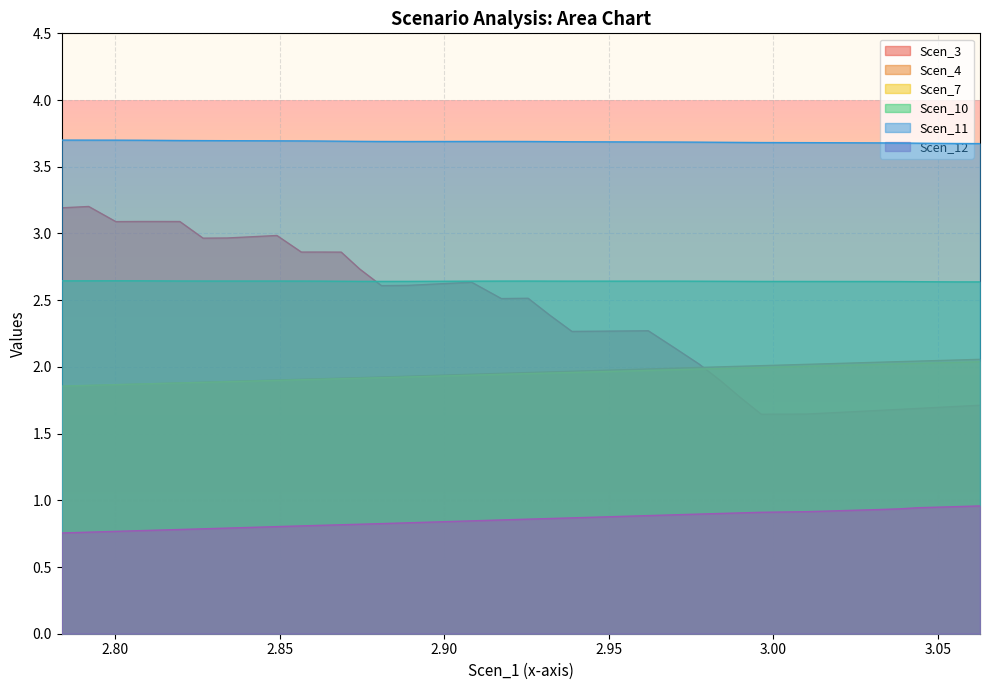

Which has a higher value, 2.7919194038642994 or 2.996277741610877?

2.7919194038642994